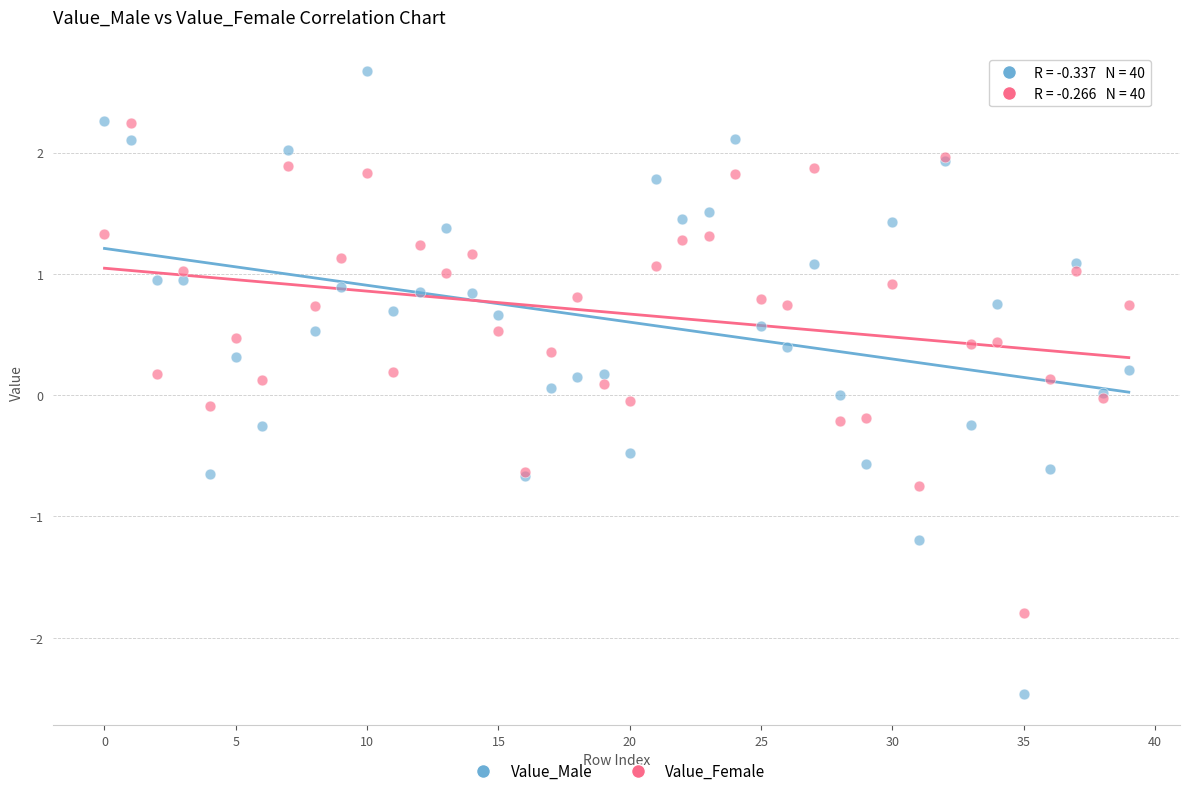

Which series has the largest Y range (max minus min)?

Value_Male